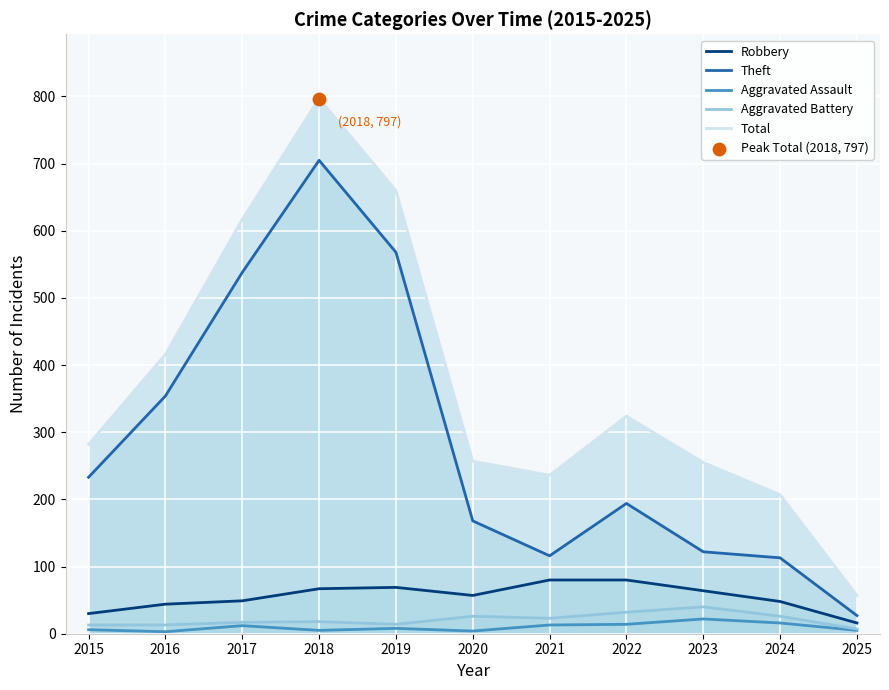

What is the total value across all series at 2020?

512